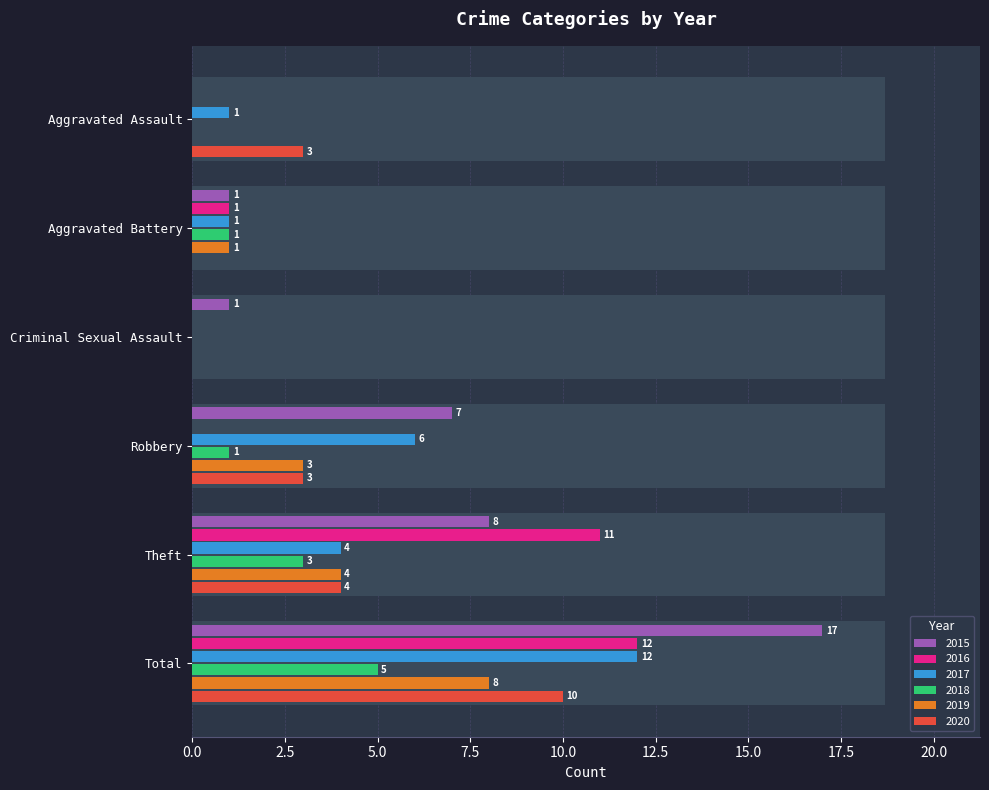

Rank the series by their maximum value, from highest to lowest.

2015, 2016, 2017, 2020, 2019, 2018